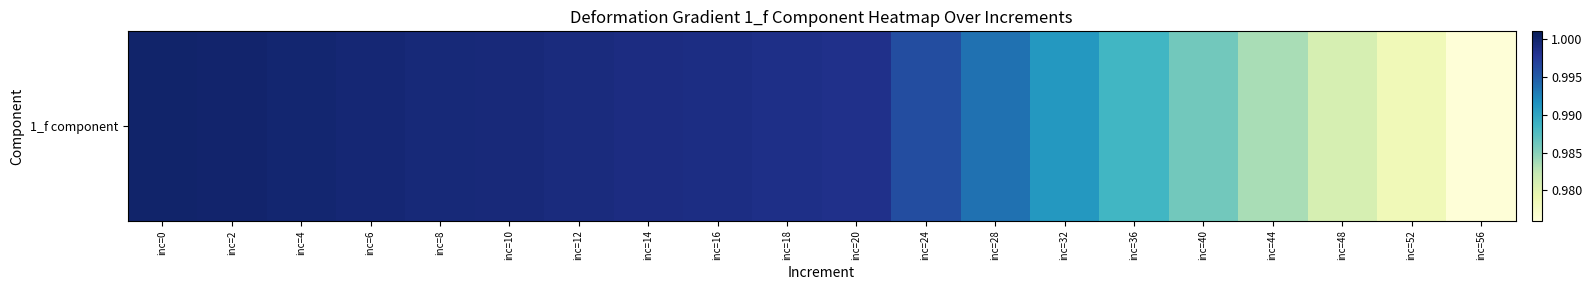

List the labels in order of value, smallest first.

inc=56, inc=52, inc=48, inc=44, inc=40, inc=36, inc=32, inc=28, inc=24, inc=20, inc=18, inc=16, inc=14, inc=12, inc=10, inc=8, inc=6, inc=4, inc=2, inc=0